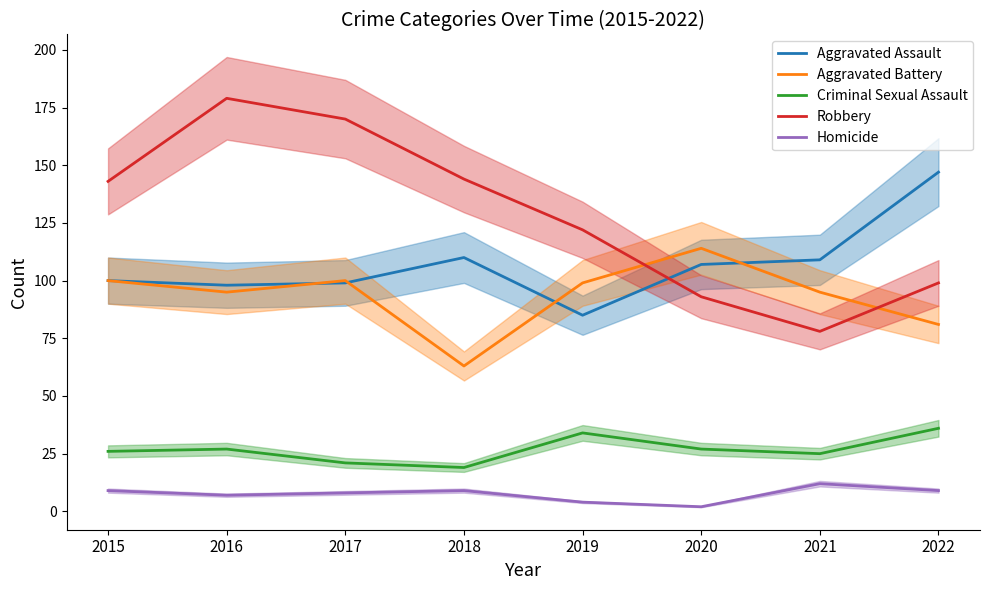

At 2018, list the series in order from smallest to largest.

Homicide, Criminal Sexual Assault, Aggravated Battery, Aggravated Assault, Robbery